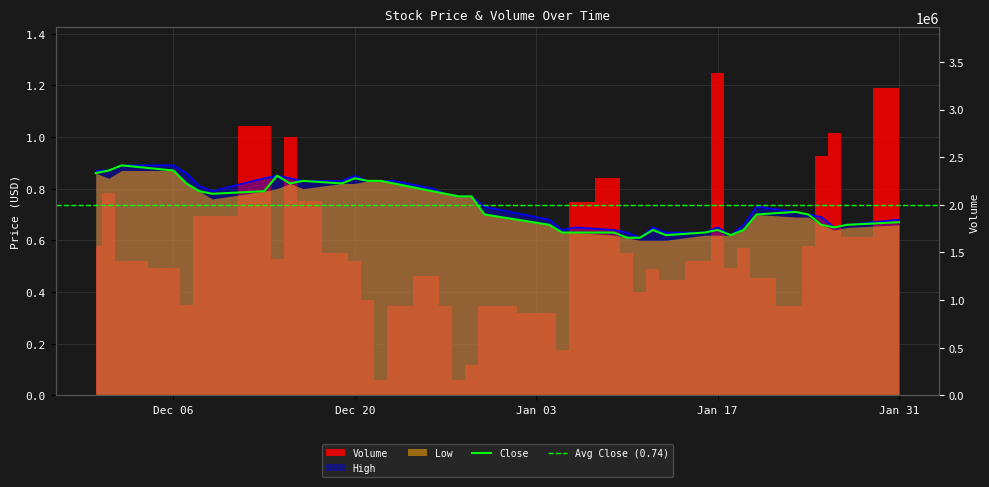

True or false: High has a value of 0.8 at 2016-12-22.

True